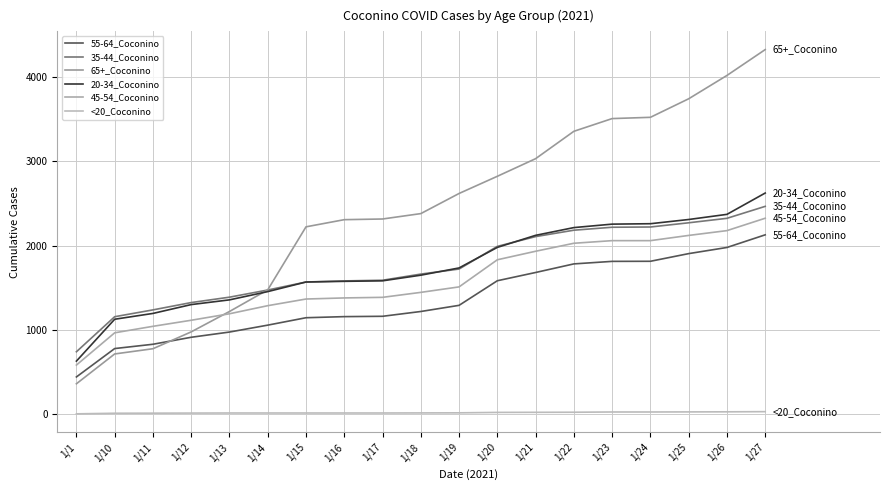

Reading left to right, transcribe all the data shown in this chart.

55-64_Coconino: 440	777	828	911	973	1055	1143	1156	1160	1217	1290	1582	1680	1782	1812	1813	1904	1977	2127
35-44_Coconino: 739	1155	1236	1323	1387	1472	1567	1580	1588	1661	1721	1990	2106	2182	2217	2220	2270	2323	2465
65+_Coconino: 359	713	775	975	1217	1474	2222	2307	2315	2379	2618	2822	3031	3356	3507	3522	3742	4019	4326
20-34_Coconino: 628	1125	1194	1299	1355	1453	1567	1575	1581	1648	1734	1978	2121	2213	2254	2259	2309	2370	2623
45-54_Coconino: 581	964	1041	1113	1190	1286	1365	1378	1385	1444	1509	1831	1932	2027	2058	2058	2120	2177	2324
<20_Coconino: 2	9	10	11	12	12	12	12	12	13	14	19	20	21	24	24	25	26	28